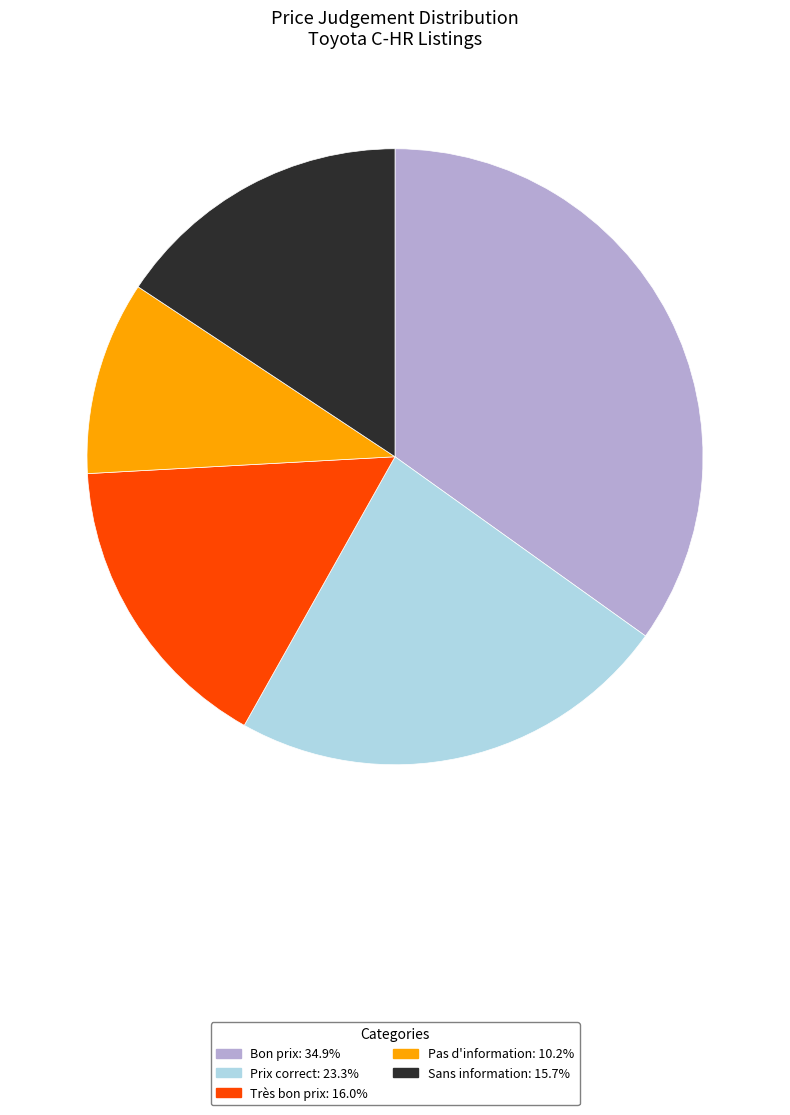

How many segments does this pie chart have?

5